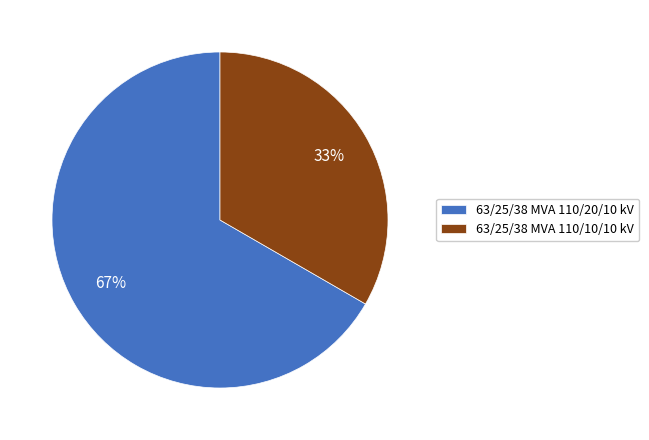

To the nearest percent, what is the average slice percentage?

50%